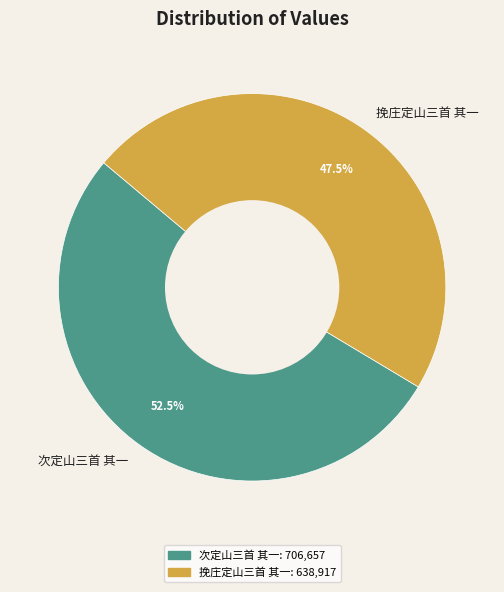

Rank the categories by value from highest to lowest.

次定山三首 其一, 挽庄定山三首 其一